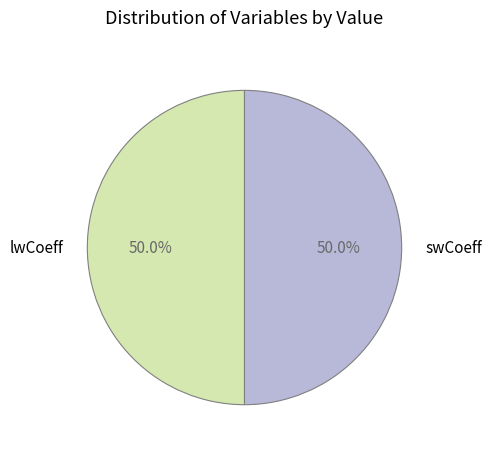

To the nearest percent, what portion does swCoeff represent?

50%